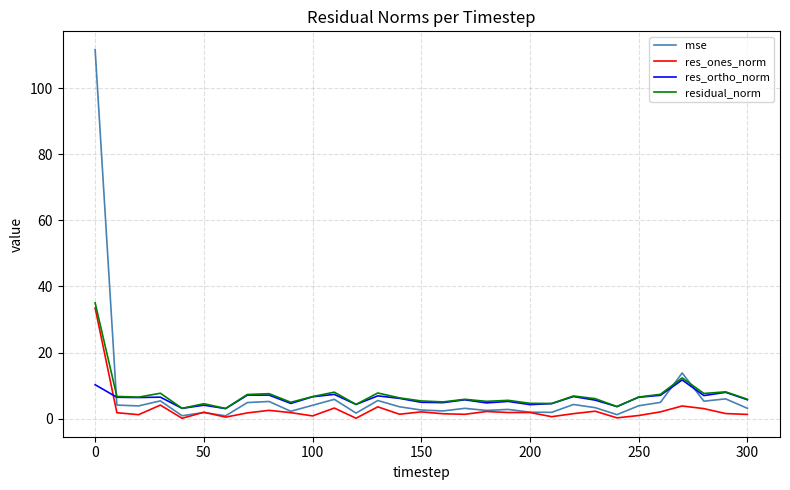

True or false: res_ortho_norm and res_ones_norm cross at least once.

True